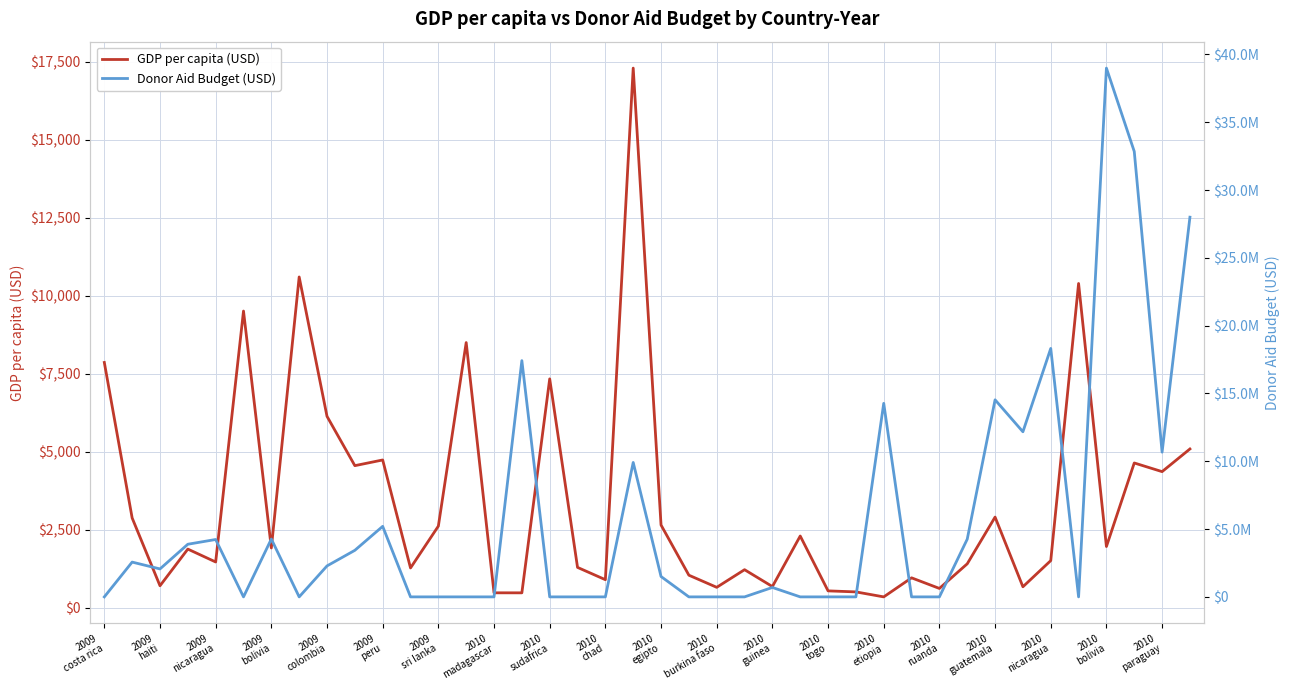

Does the chart have visible grid lines?

Yes